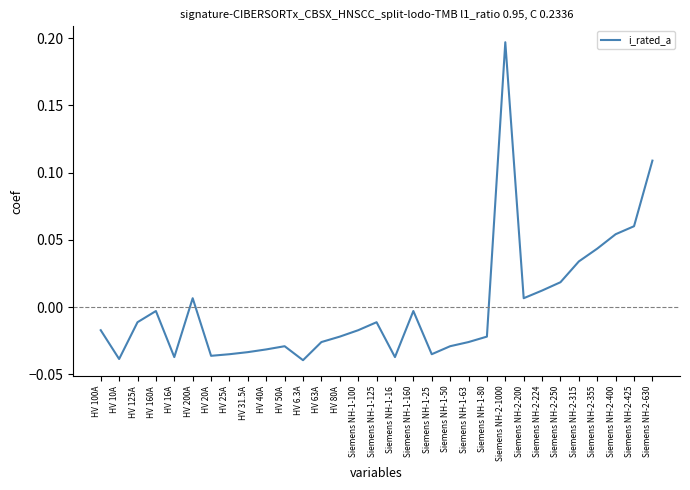

Which category has the highest value across all series?

Siemens NH-2-1000